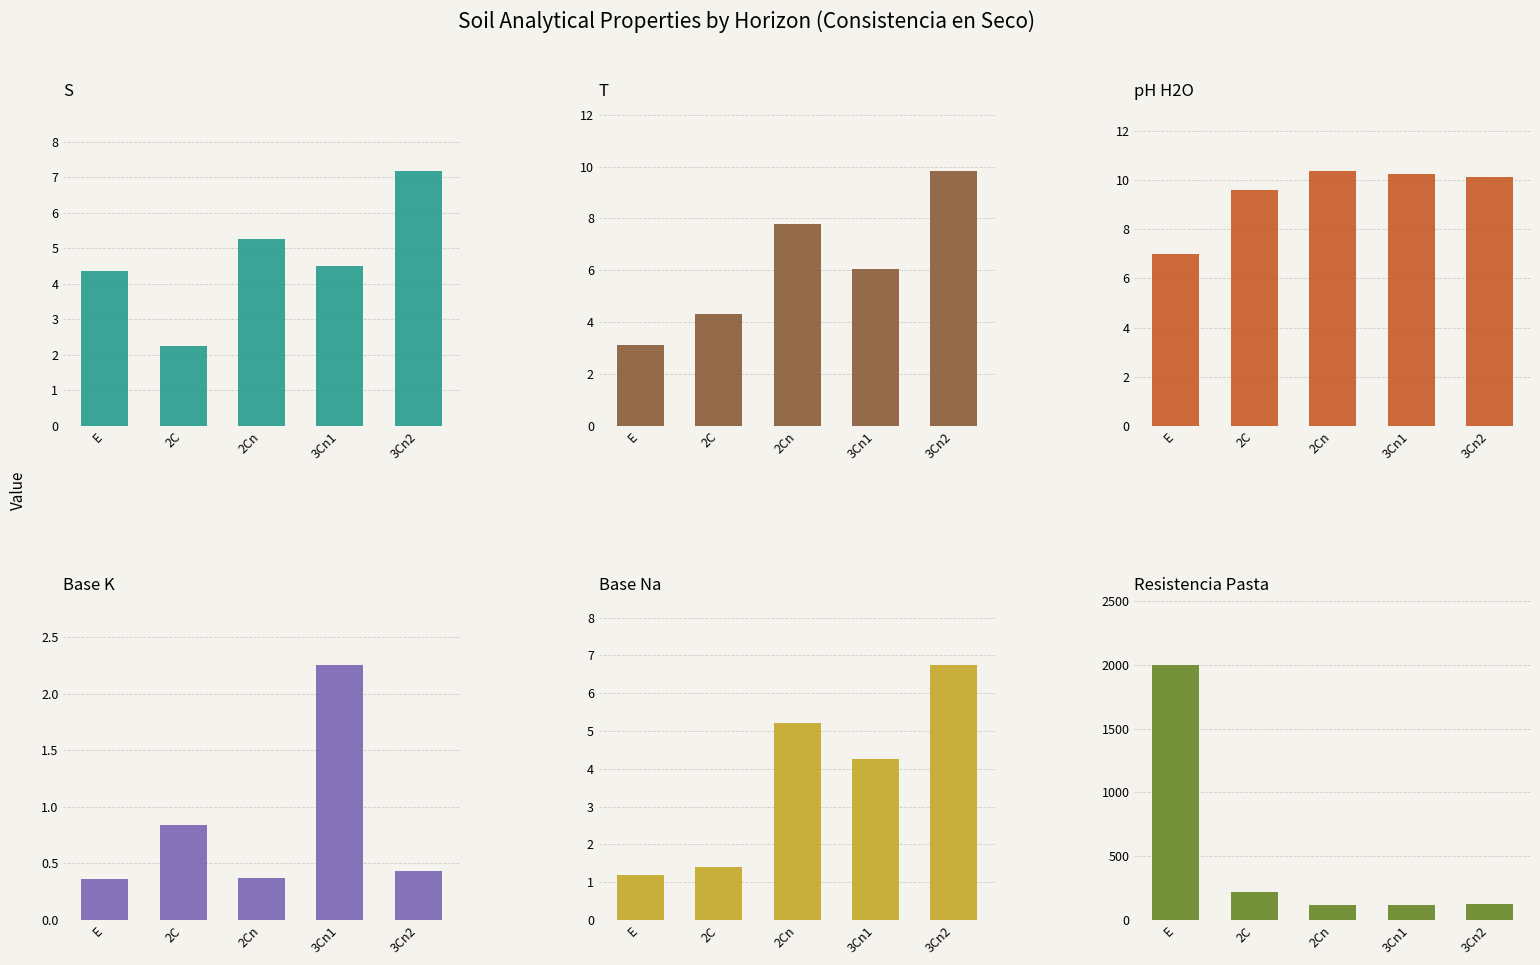

Rank the categories by Resistencia Pasta value from lowest to highest.

2Cn, 3Cn1, 3Cn2, 2C, E